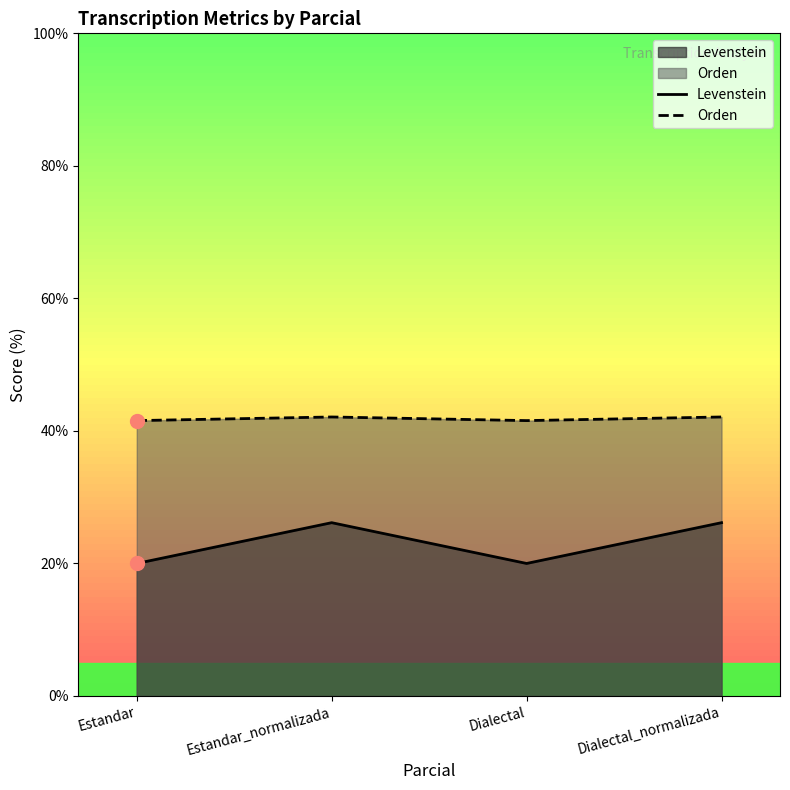

Reading right to left, list all the values displayed in this chart.

Levenstein: Dialectal_normalizada=26.2	Dialectal=20.0	Estandar_normalizada=26.2	Estandar=20.0
Orden: Dialectal_normalizada=42.1	Dialectal=41.6	Estandar_normalizada=42.1	Estandar=41.6